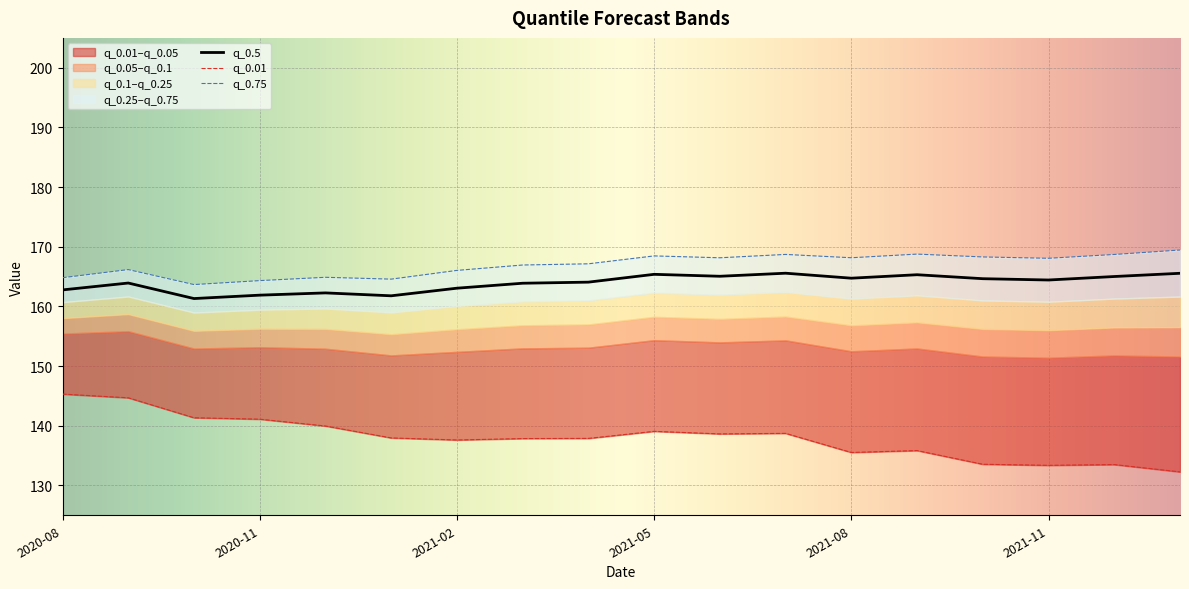

True or false: q_0.01 and q_0.5 intersect in this chart.

False